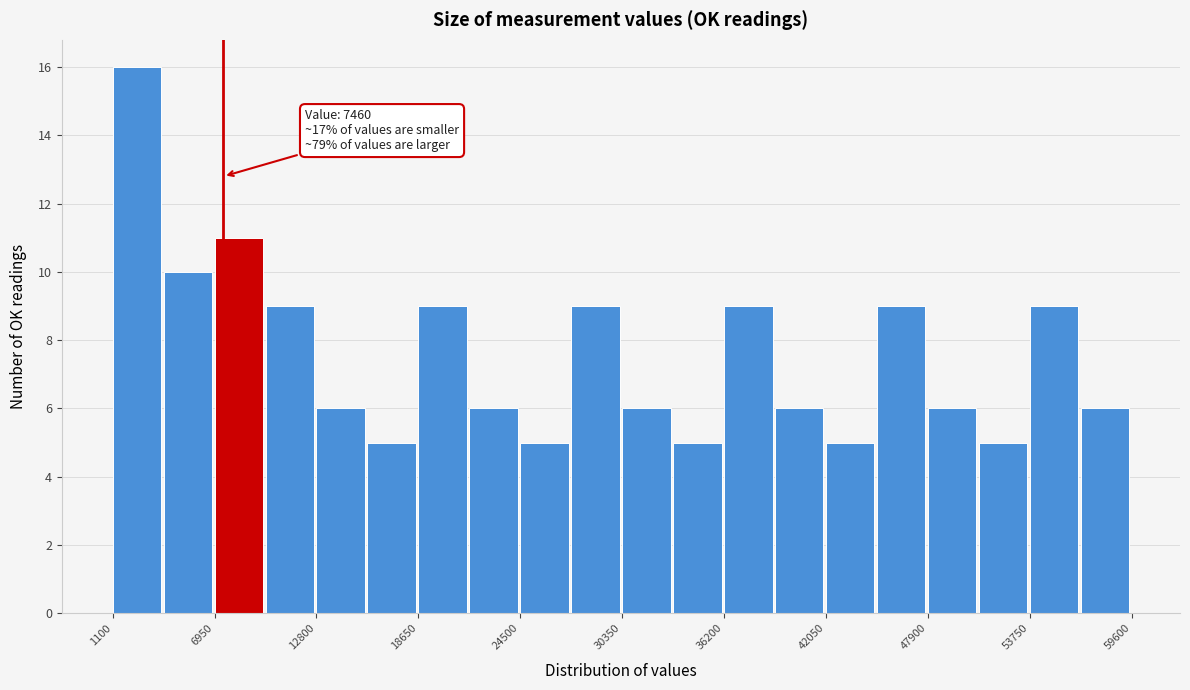

Read against the x-axis, roughly where is the centre of the tallest bar?

2000